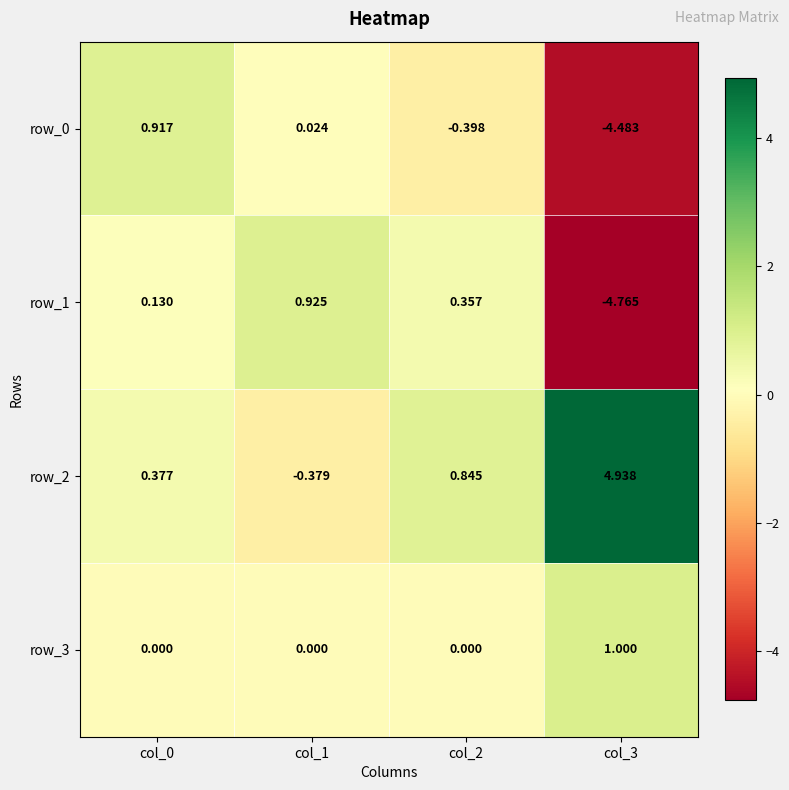

The value of row_3 at col_2 is 0.0. True or false?

True